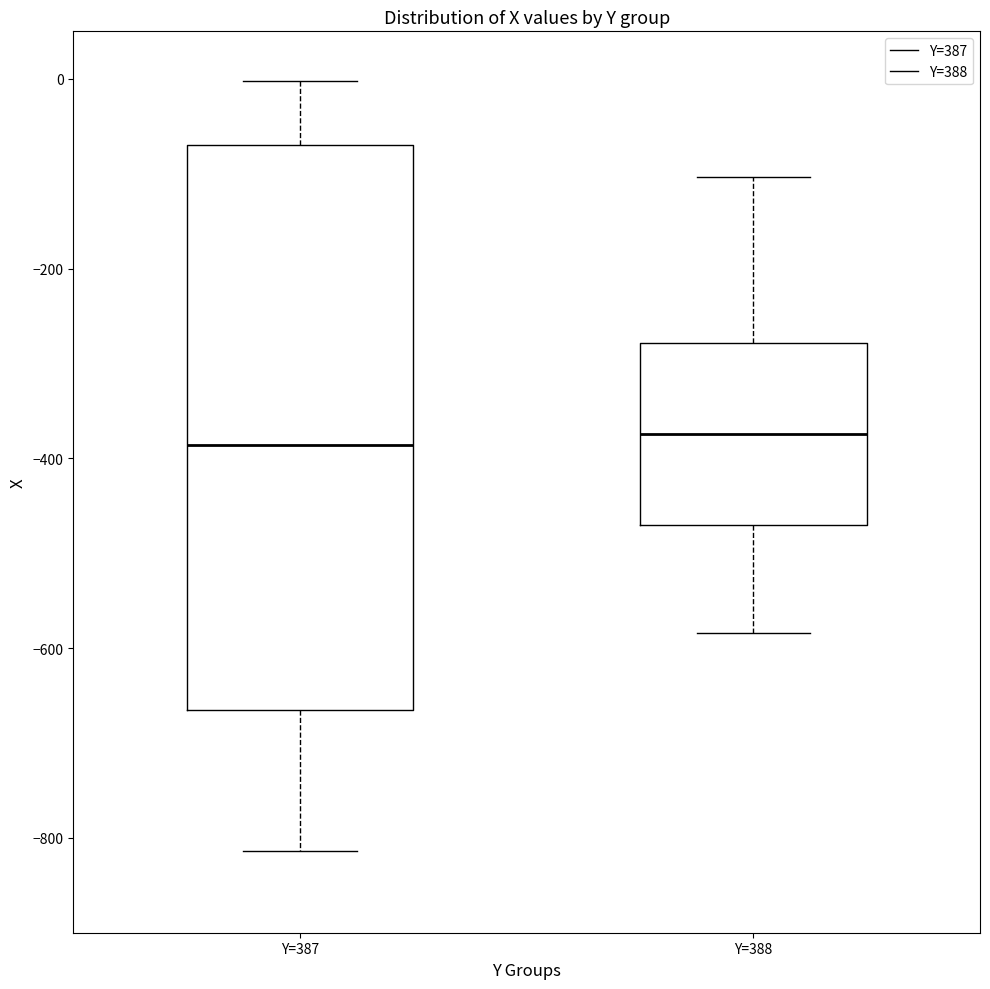

Reading left to right, transcribe this box plot: for each box, give where its median line is, the range the box spans, and where its two whiskers end, as read against the y-axis. The values are not printed on the chart, so give them approximately, as read against the axis.

Y=387: median -380, box -660 to -60, whiskers -820 to 0
Y=388: median -380, box -480 to -280, whiskers -580 to -100